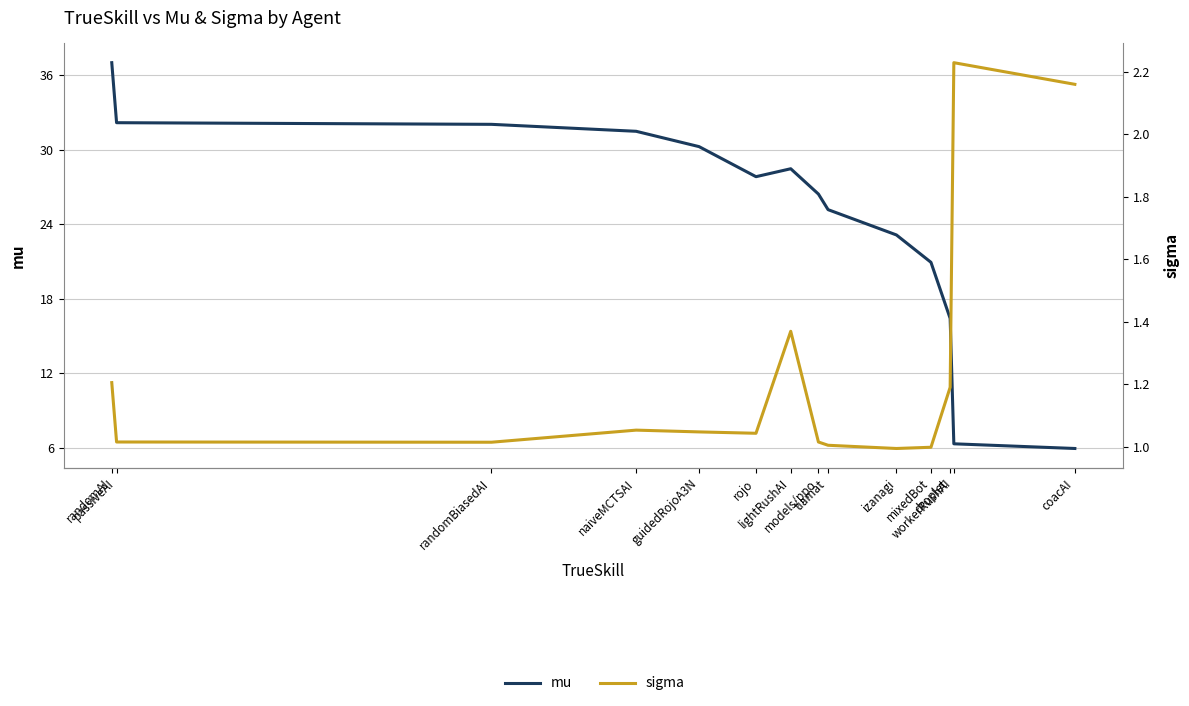

How many lines are shown in the chart?

2